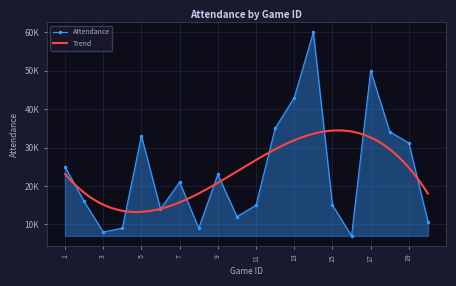

How many values are below 21000?

10